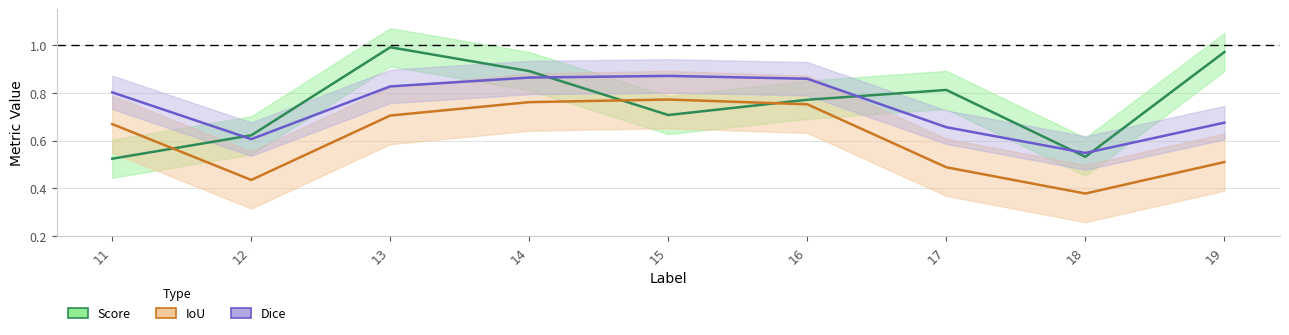

What is the minimum value shown in the chart?

0.4